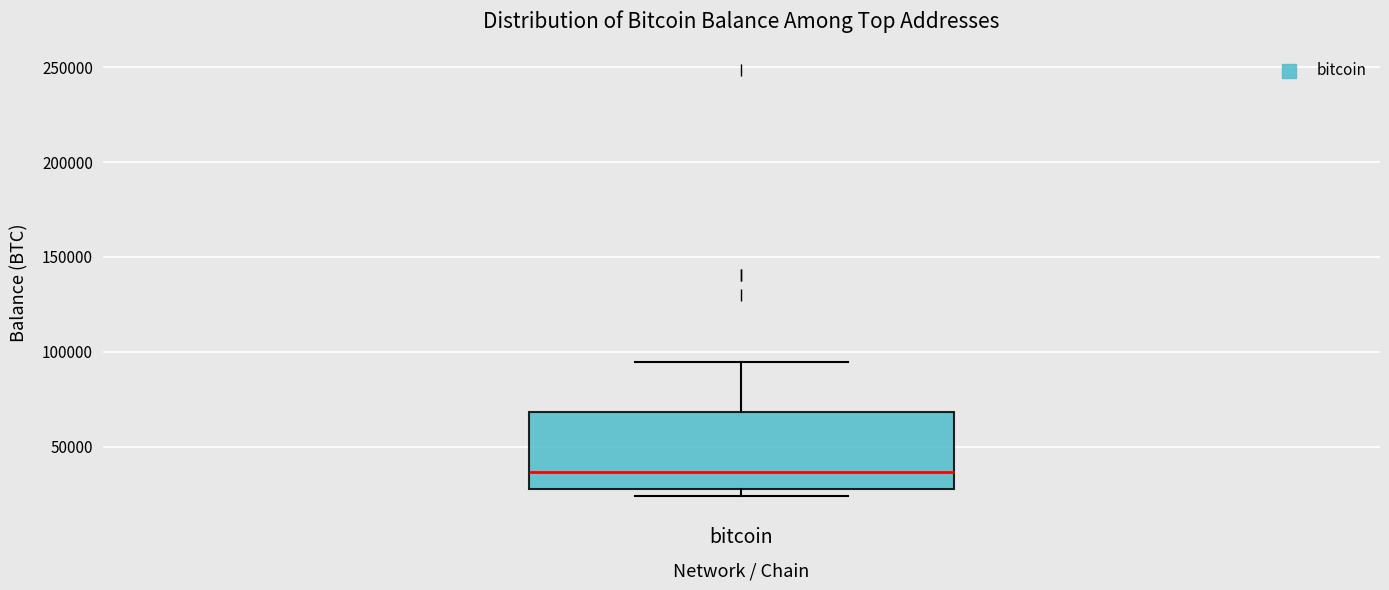

Read this box plot against the y-axis: the position of the median line, the range covered by the box, and the ends of both whiskers. The values are not printed on the chart, so give them approximately, as read against the axis.

median 35000, box 30000 to 70000, whiskers 25000 to 95000